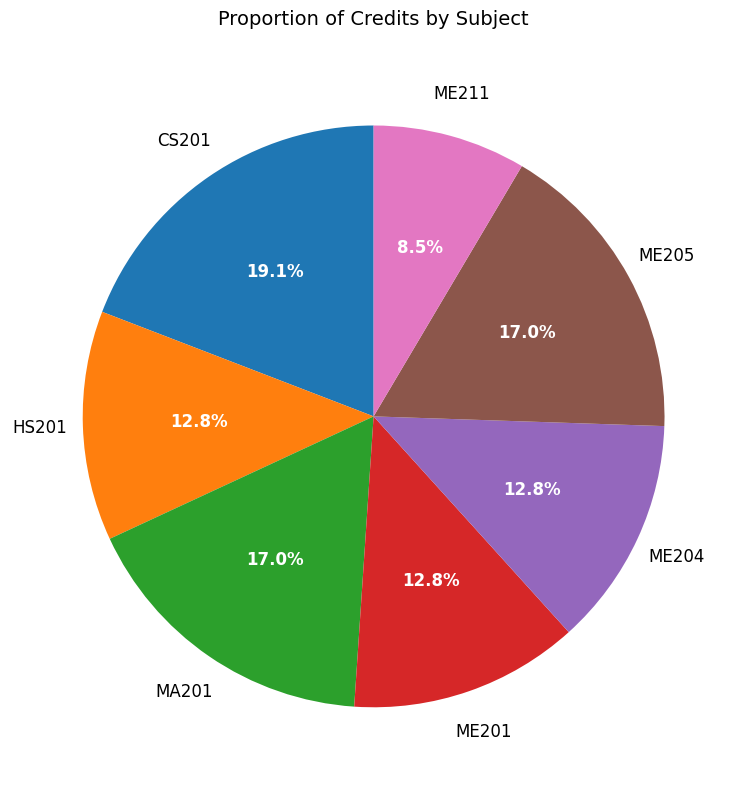

Does any single category account for the majority?

No